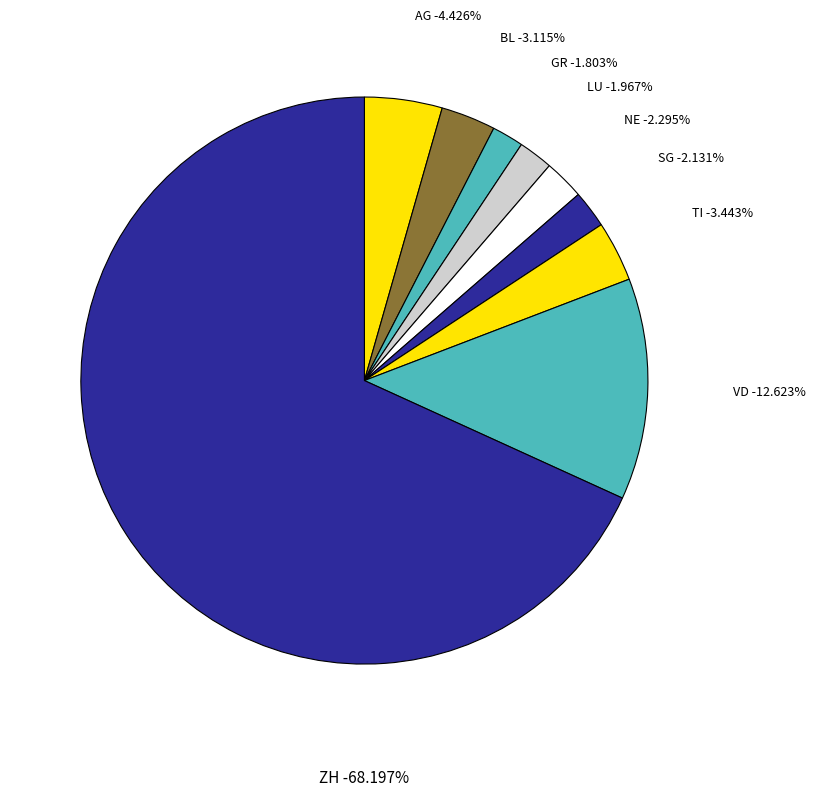

Is it true that GR=5 is 24% of the pie?

False